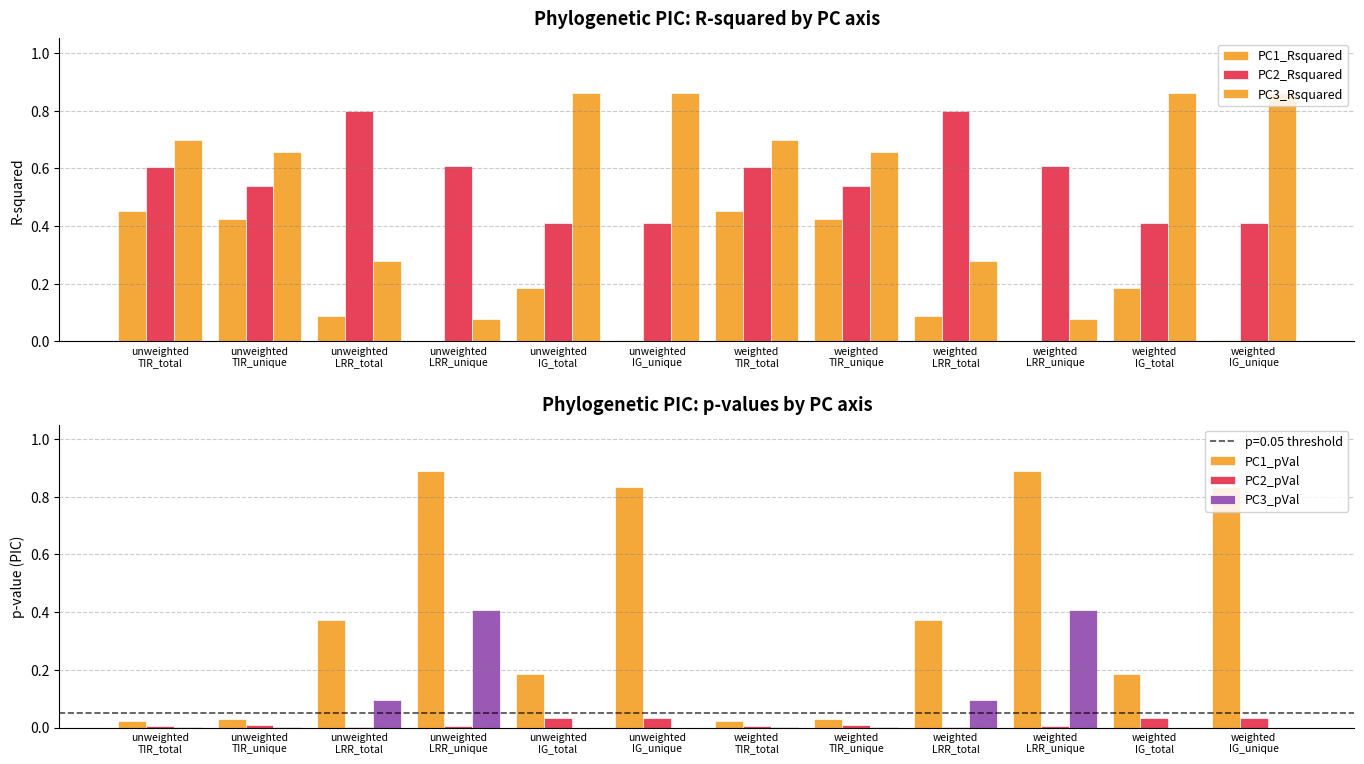

How many series are shown in this chart?

6